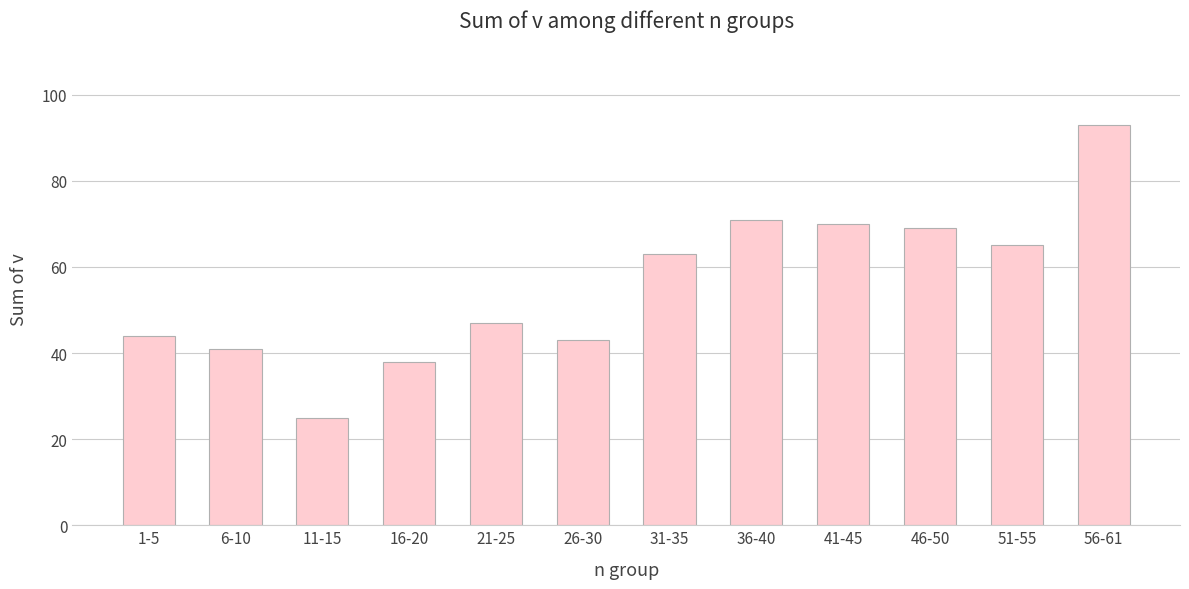

How many bars are there in total?

12